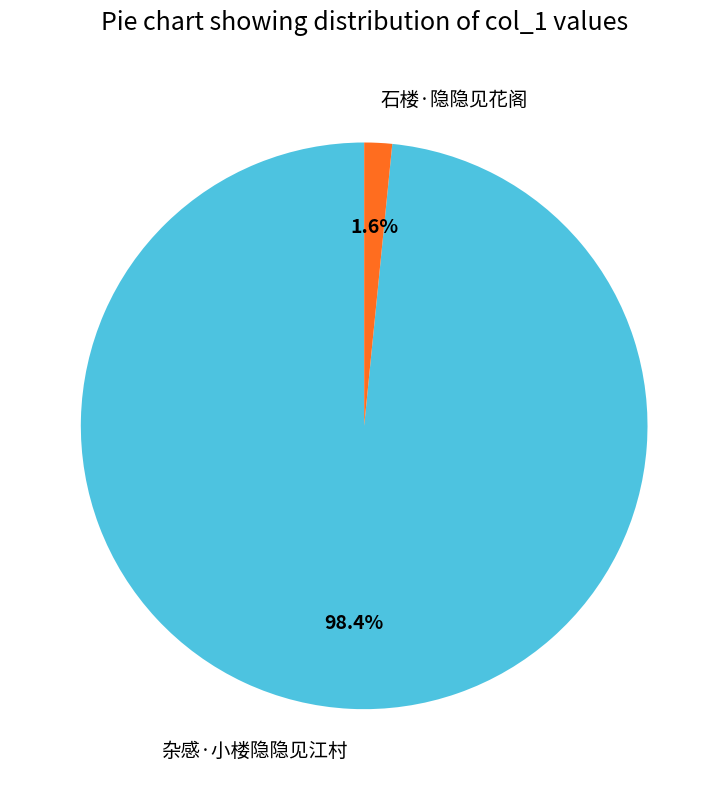

How many segments does this pie chart have?

2